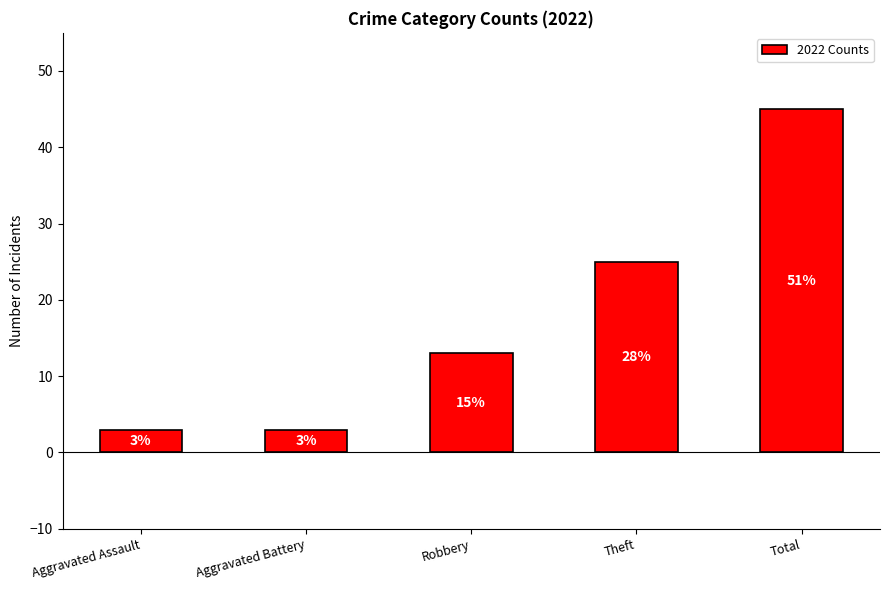

Are the bars horizontal?

No